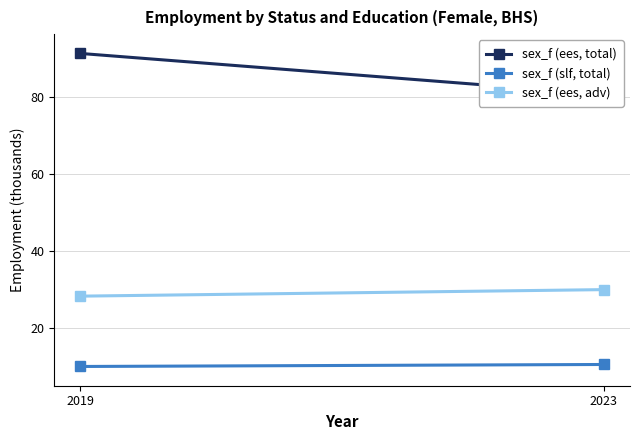

What is the spread (max minus min) of values at 2023?

70.2